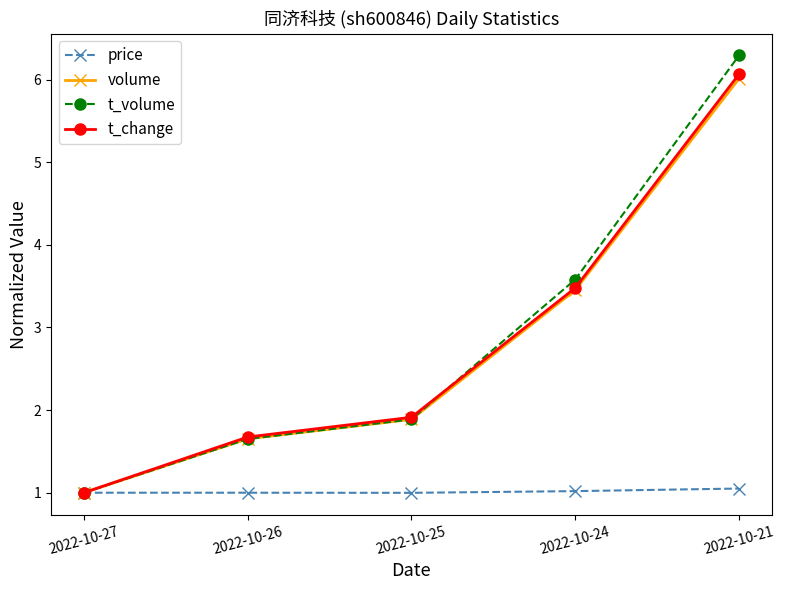

The price series shows 1.1 at 2022-10-21. True or false?

True